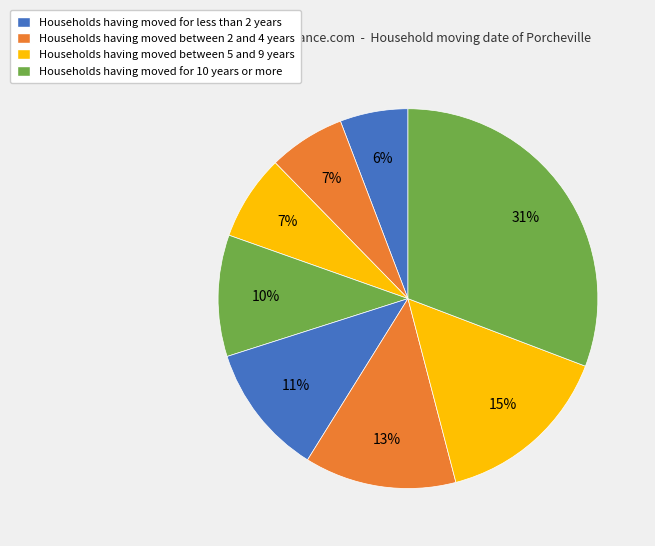

Does any single category account for the majority?

No